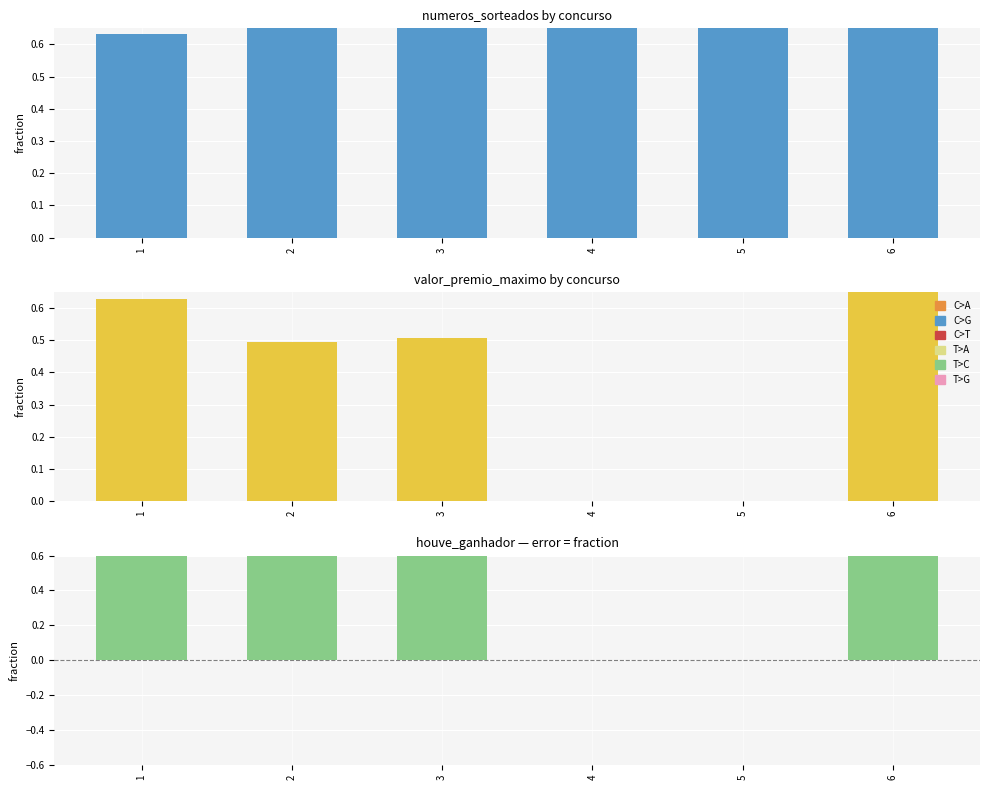

List the series in order of their peak value, lowest first.

Números Sorteados (normalized), Valor Prêmio Máximo (normalized), Houve Ganhador (mean)